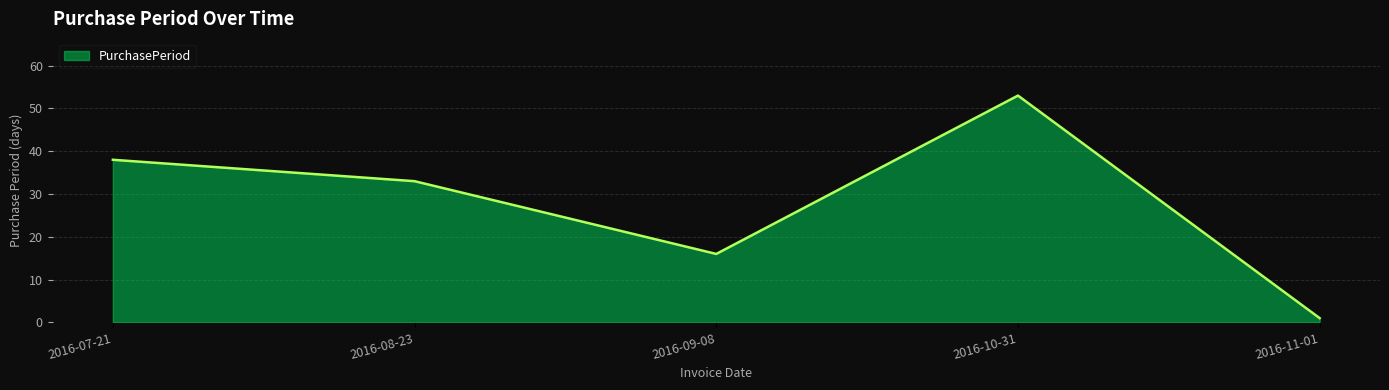

Count the number of data series in this chart.

1